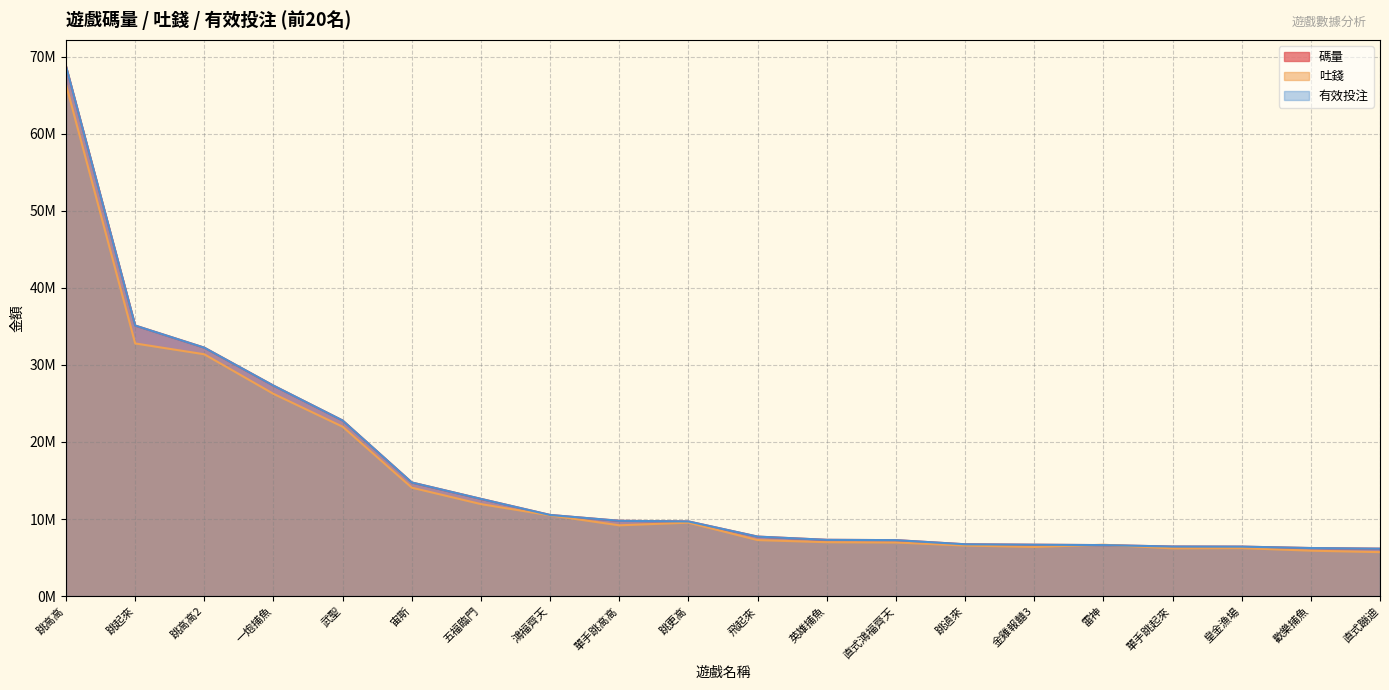

The value of 吐錢 at 跳起來 is 32778283.7. True or false?

True